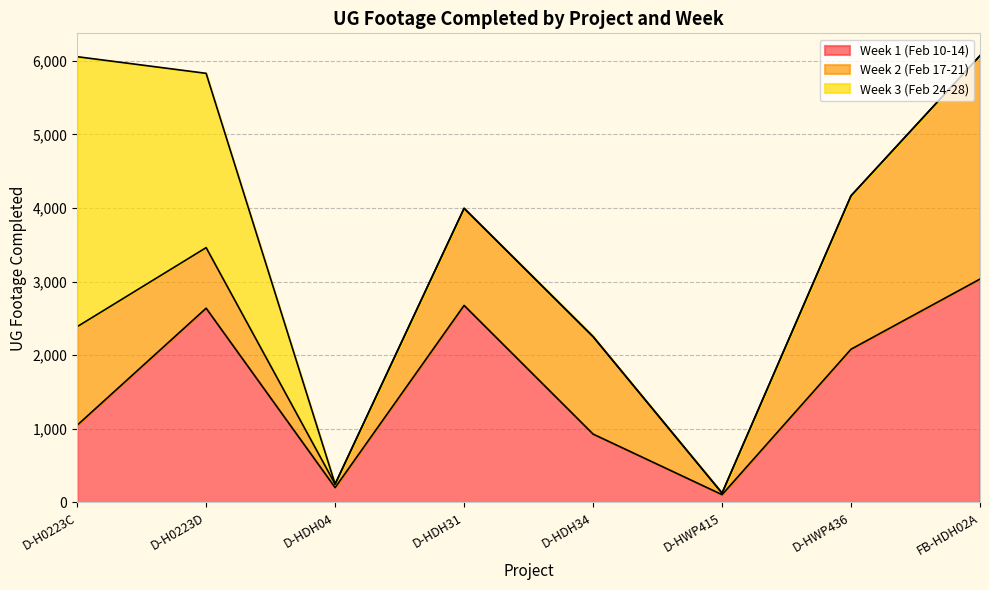

What is the value of the Week 2 (Feb 17-21) point at the 4th from the left?

1319